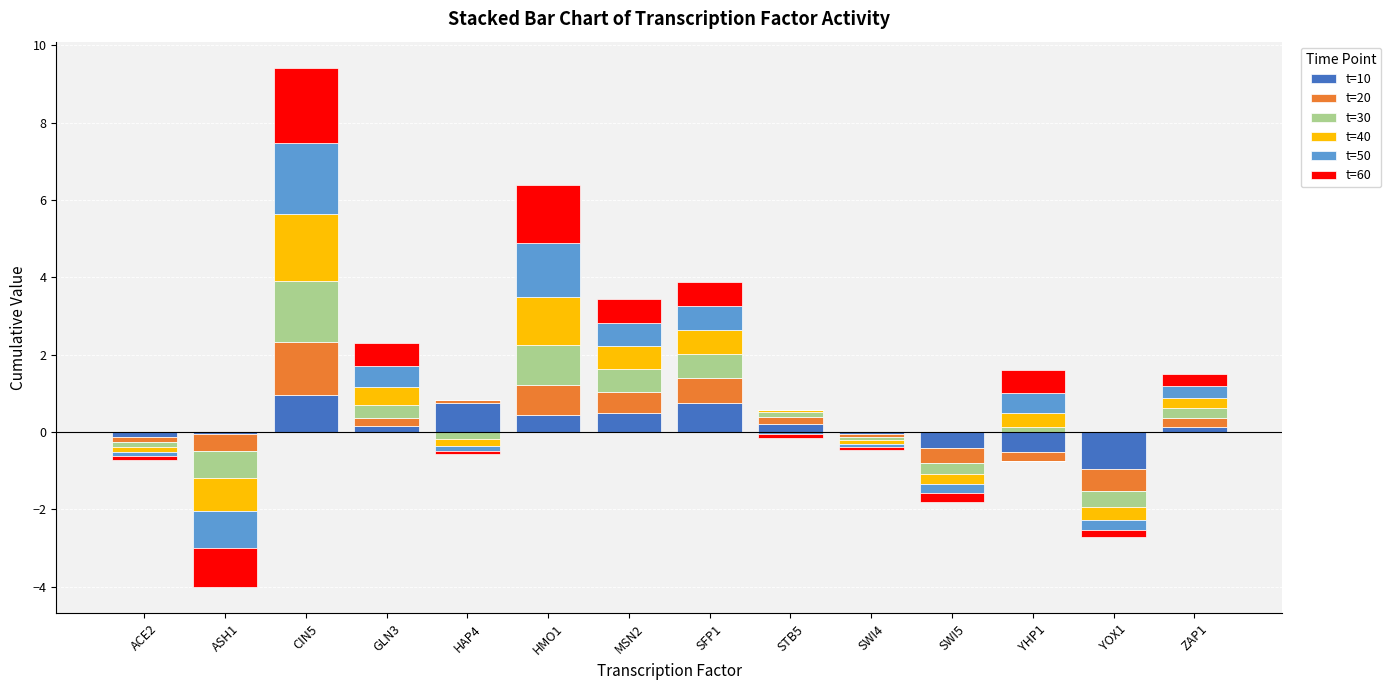

At which label is t=20 closest to 0?

ACE2